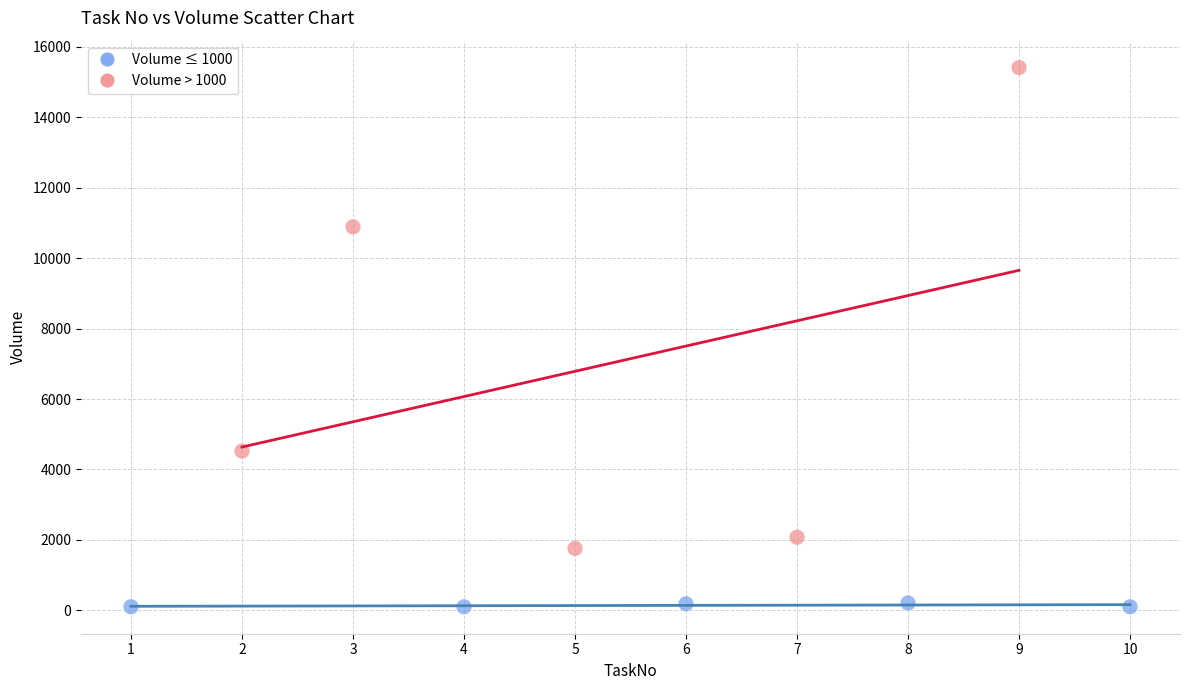

Which series reaches the minimum Y coordinate?

Volume ≤ 1000